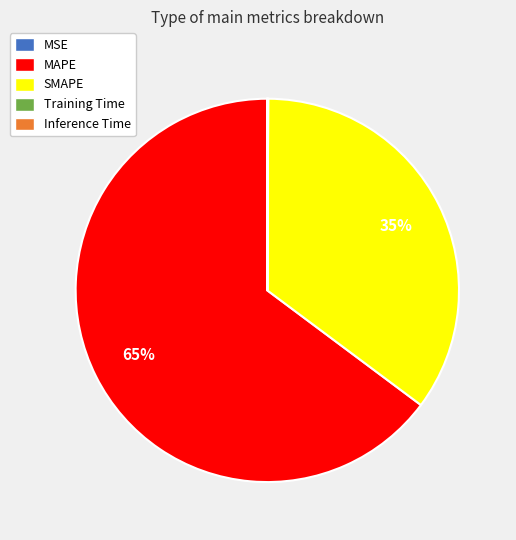

True or false: SMAPE accounts for 50% of the total.

False